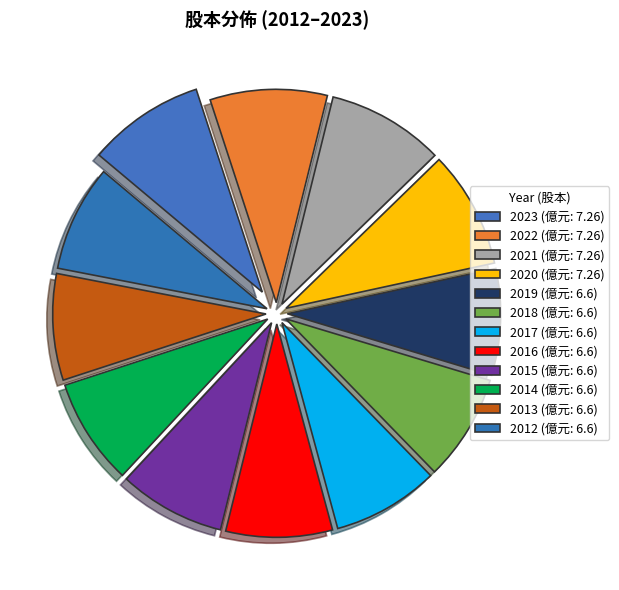

What portion of the pie excludes 2023?

91.1%